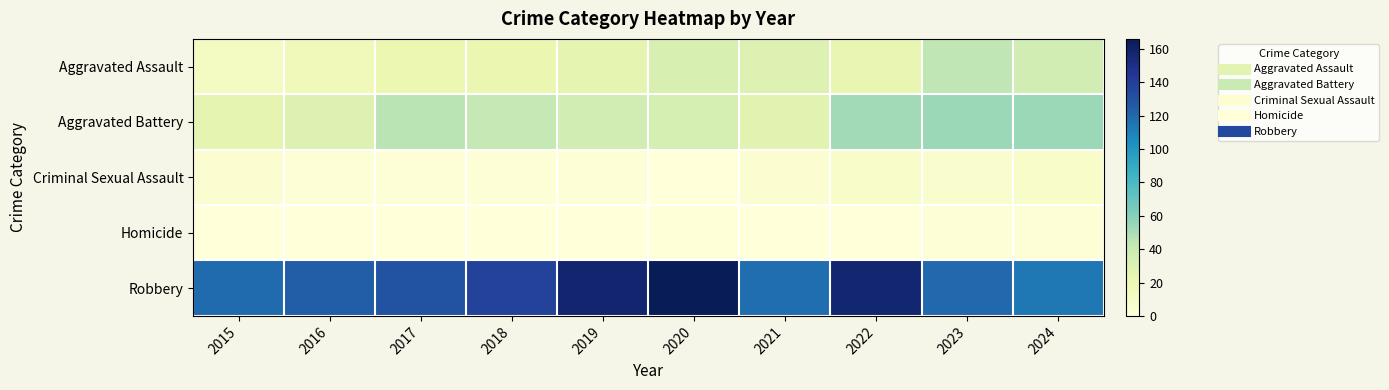

Which series changed the most between 2016 and 2019?

Robbery